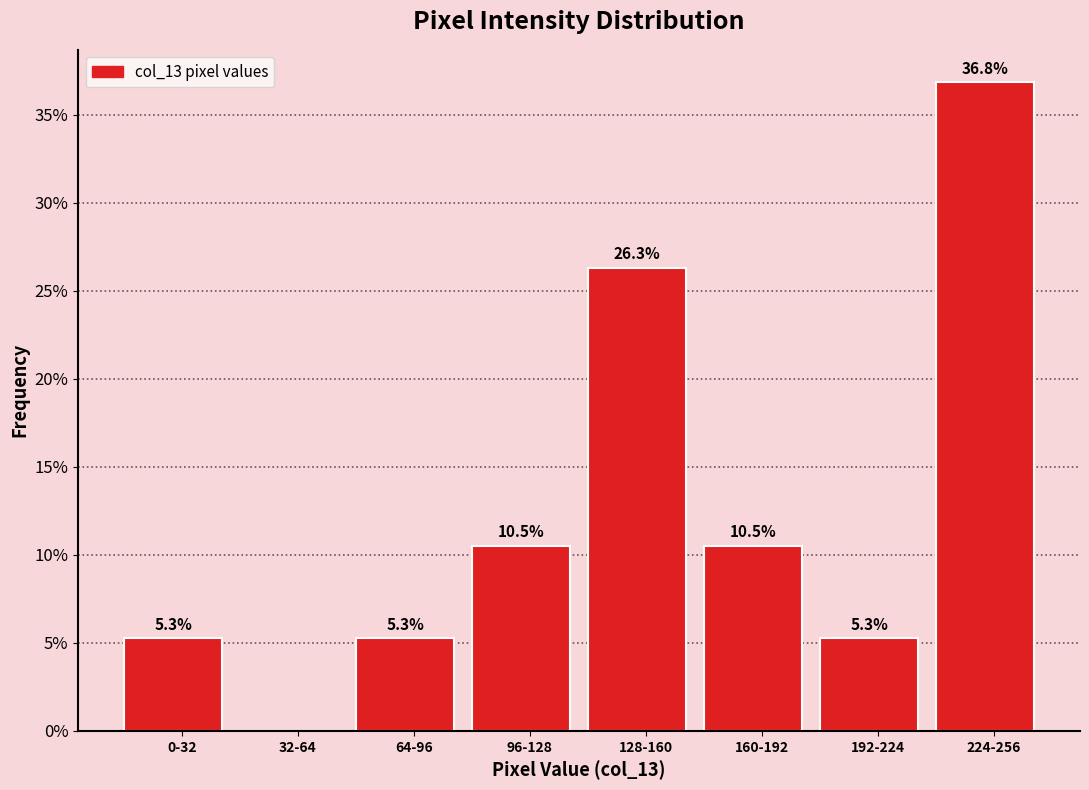

Reading left to right, what are all the values shown in this chart?

0-32=5.3	32-64=0.0	64-96=5.3	96-128=10.5	128-160=26.3	160-192=10.5	192-224=5.3	224-256=36.8